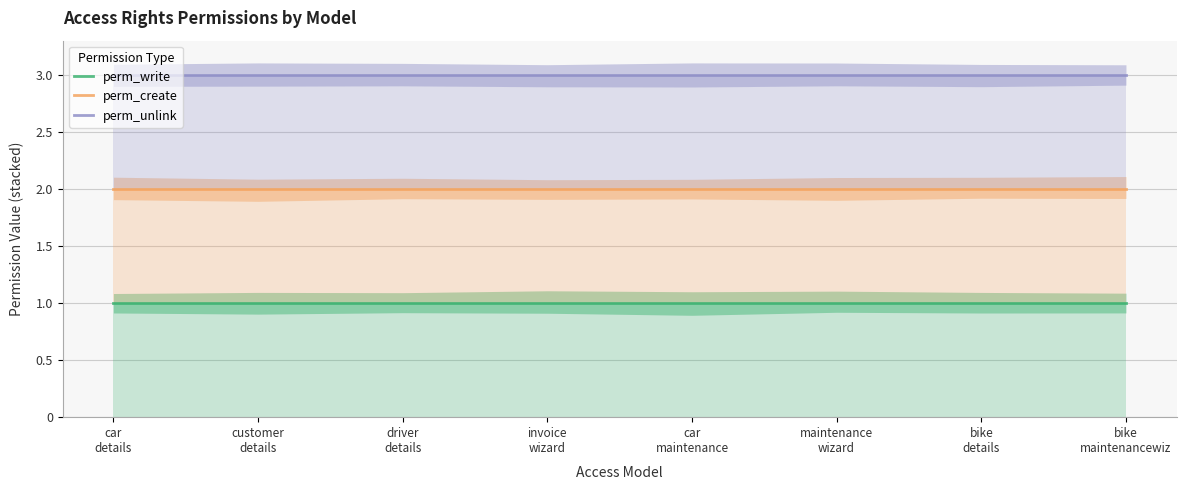

True or false: perm_write and perm_unlink cross at least once.

False